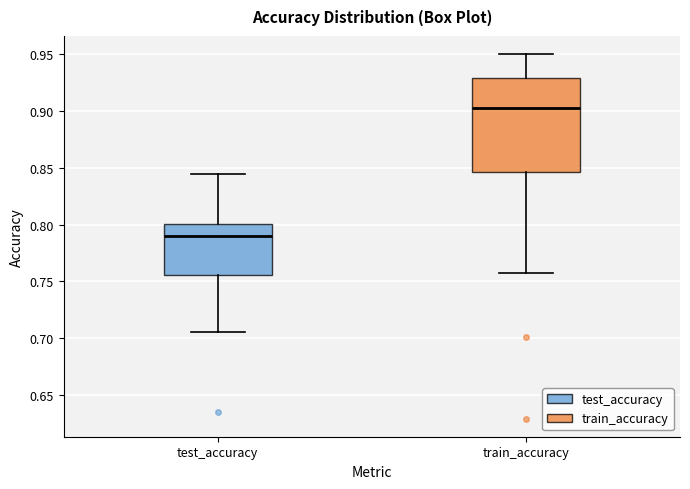

Where does the lower whisker of the box for test_accuracy end on the y-axis? The values are not printed on the chart, so give them approximately, as read against the axis.

0.705